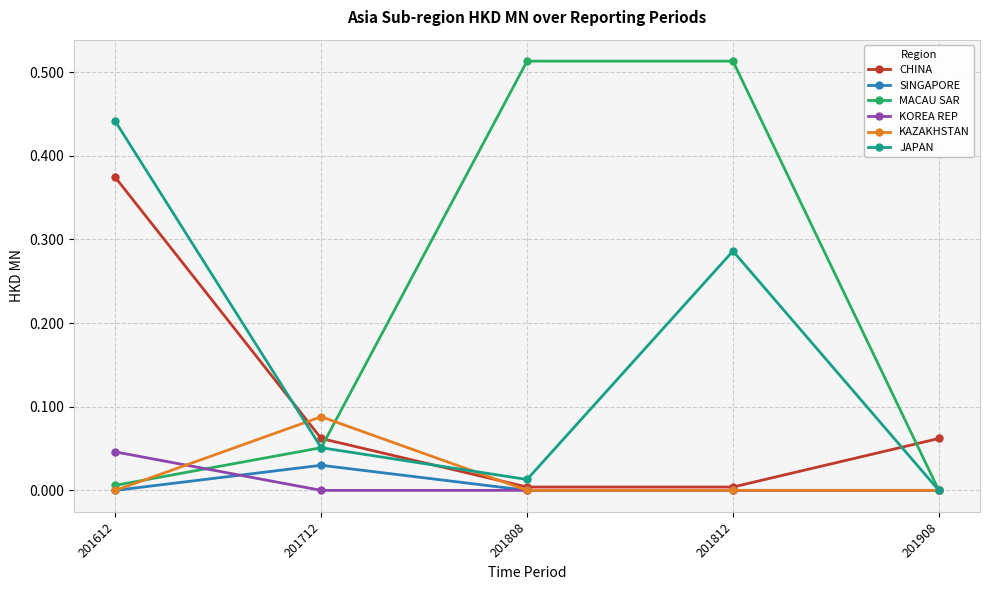

How many times do KAZAKHSTAN and CHINA cross each other?

2